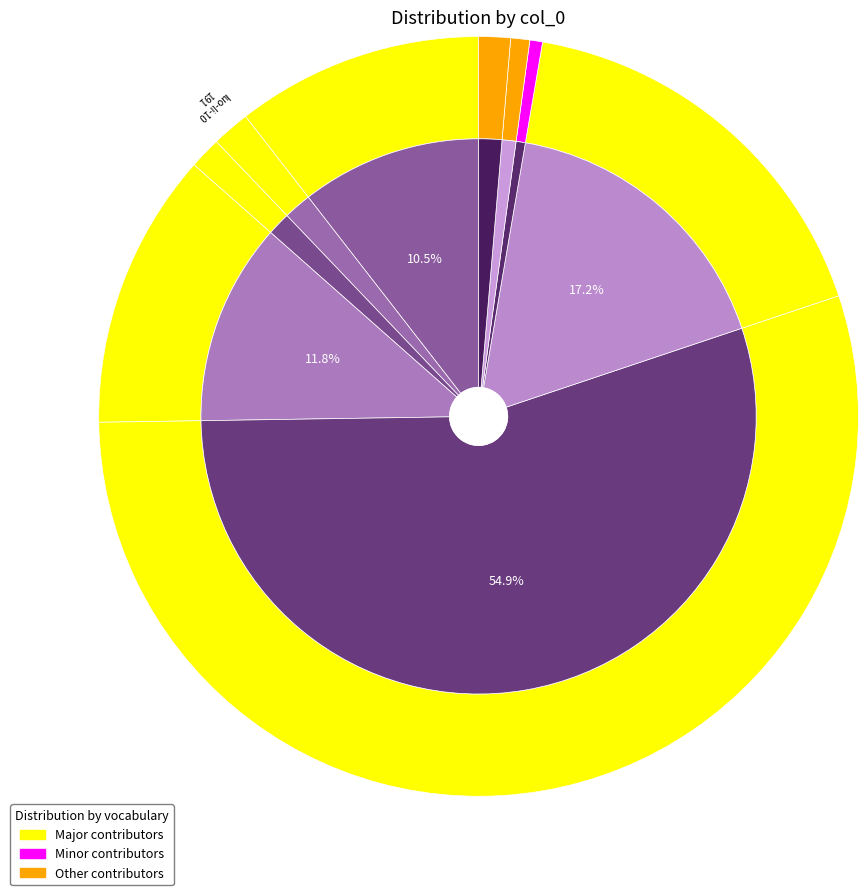

Between hu-shi-bei and song-ling-shi-liao-76-23, which is larger?

hu-shi-bei